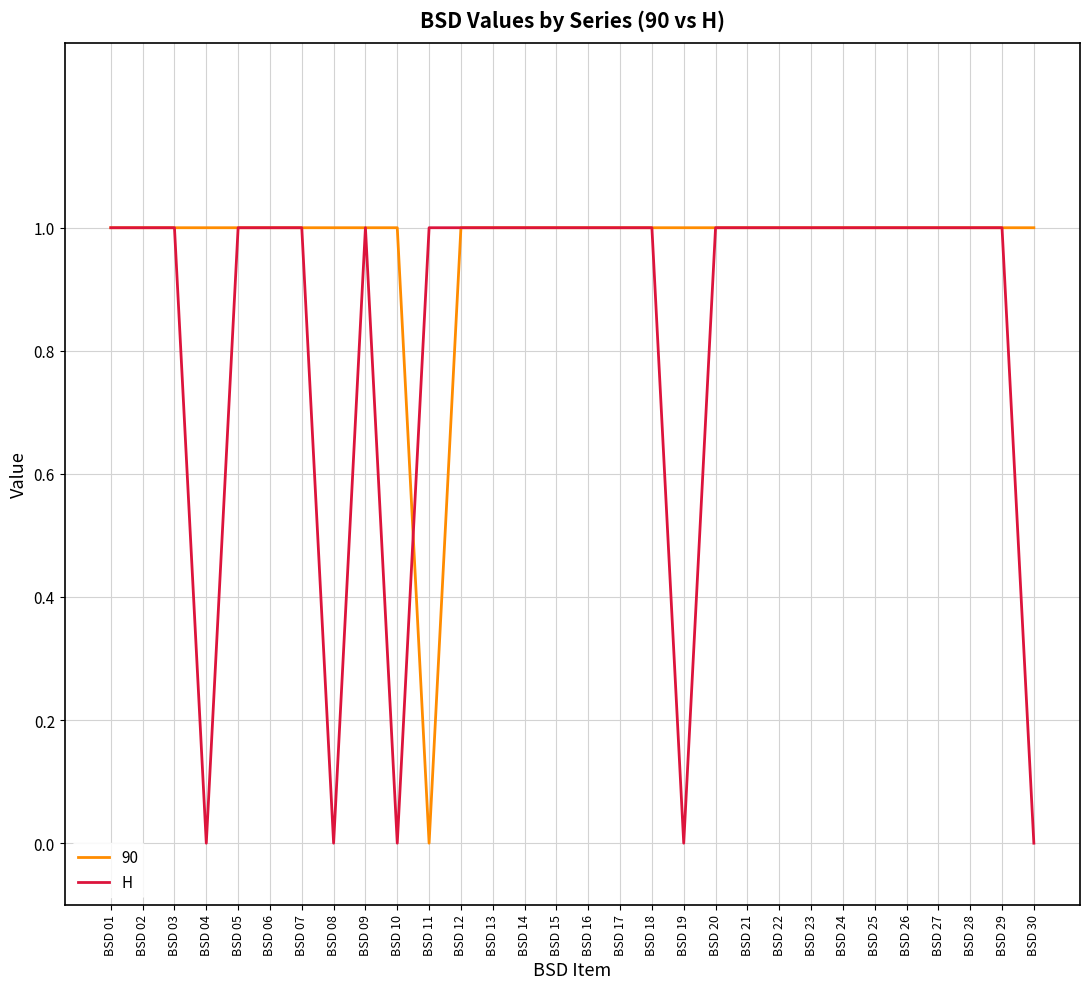

The 90 series shows 0 at BSD 11. True or false?

True